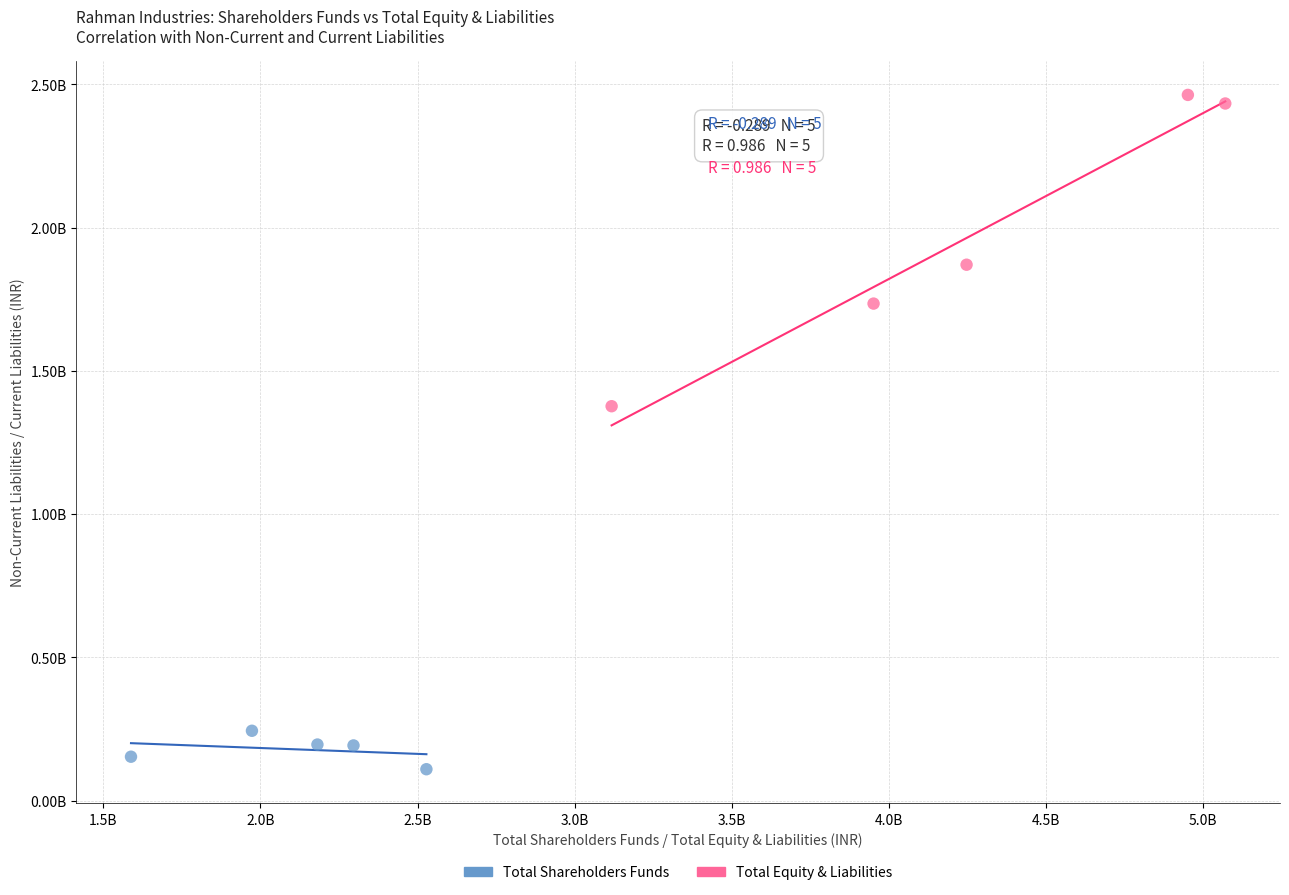

Which series has the widest spread of Y values?

Total Equity & Liabilities